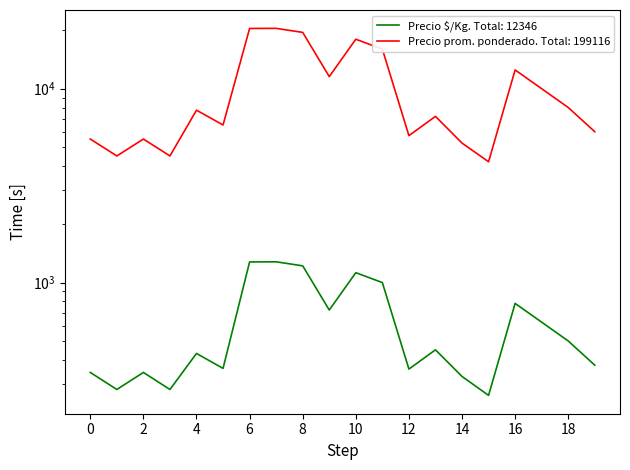

True or false: Precio $/Kg and Precio promedio ponderado cross at least once.

False